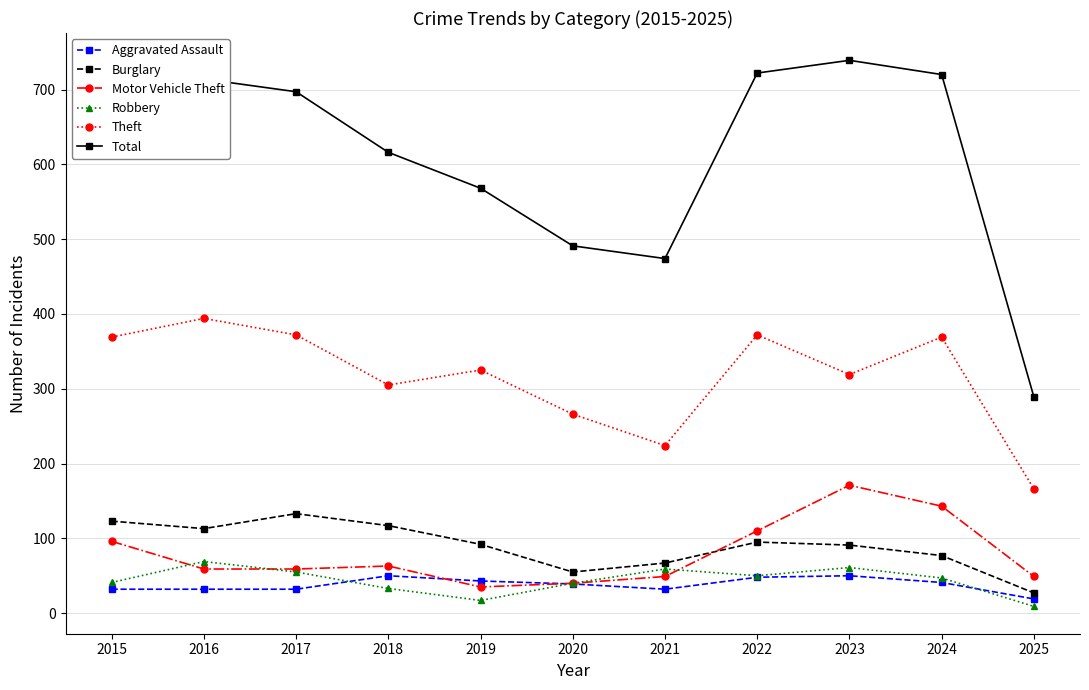

The value of Motor Vehicle Theft at 2022 is 110. True or false?

True